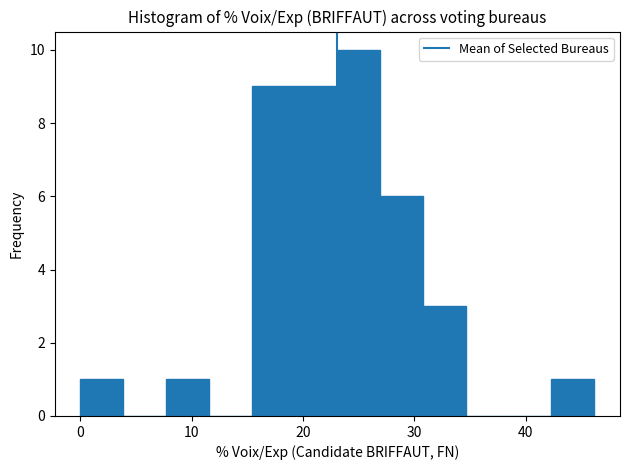

Around what value on the x-axis is the tallest bar? Give the approximate position of its centre, as read against the axis.

25